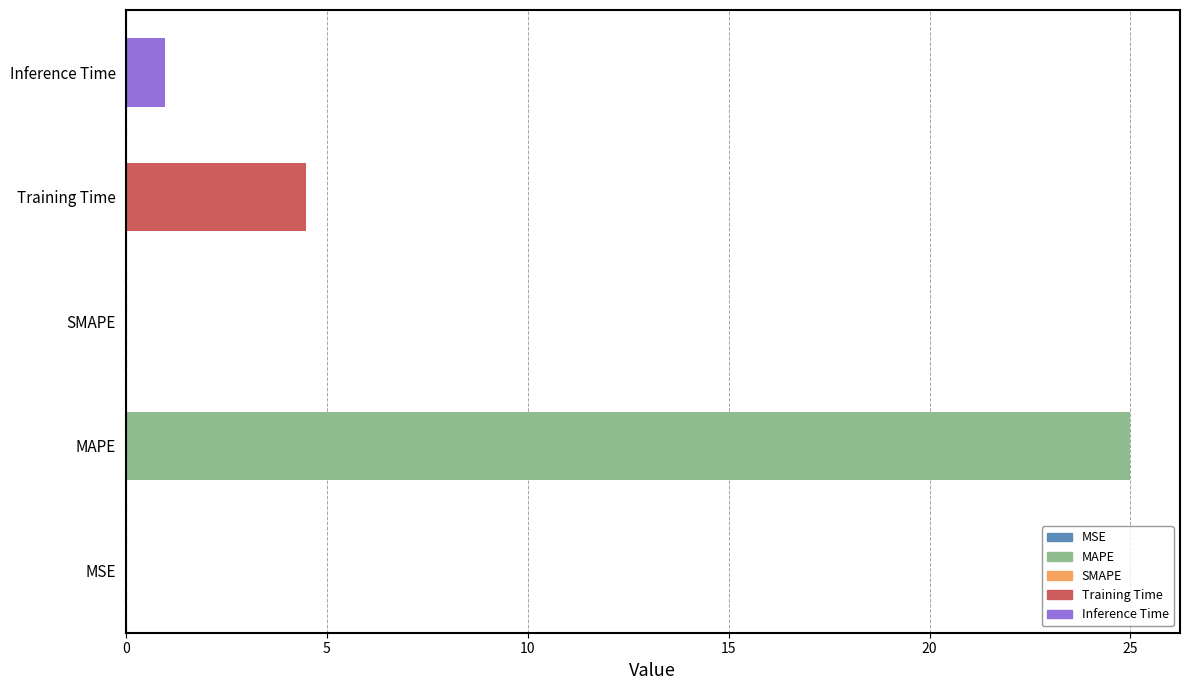

What is the difference between the second highest and minimum values?

4.5